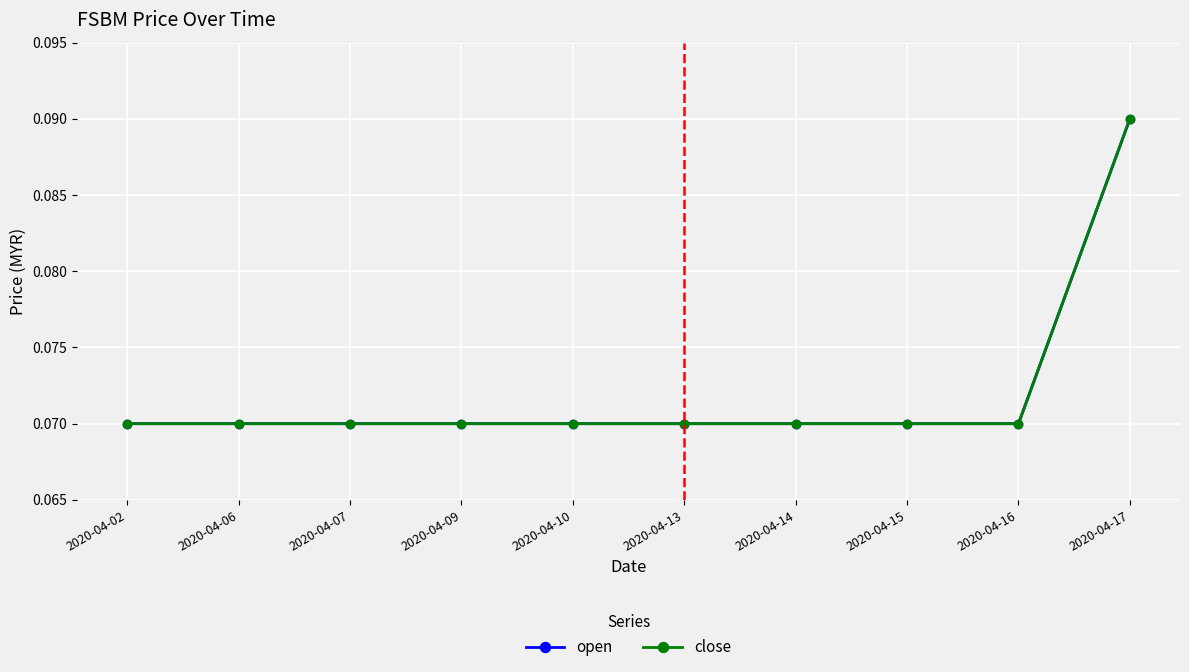

Does the chart have visible grid lines?

Yes